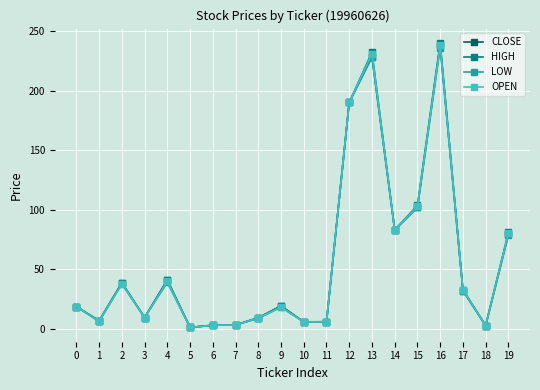

What is the difference between the highest and lowest values at 9?

1.0